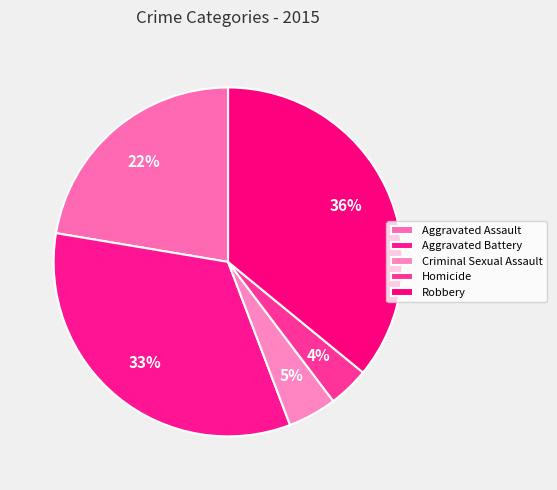

What is the smallest slice in the pie chart?

Homicide